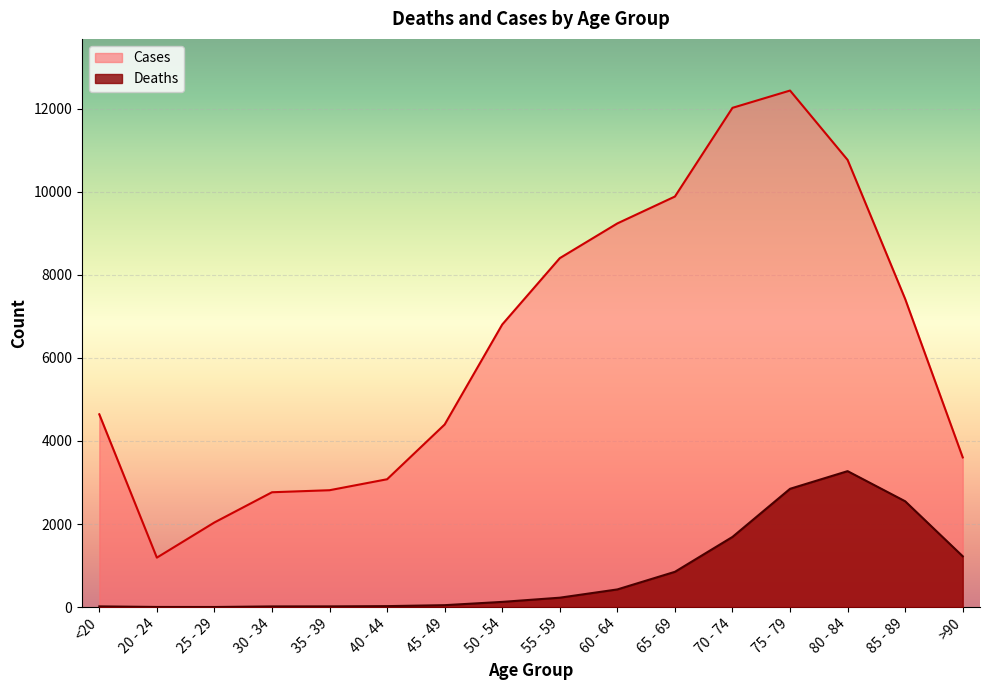

True or false: Deaths has more than 2 points higher than both neighbors.

False